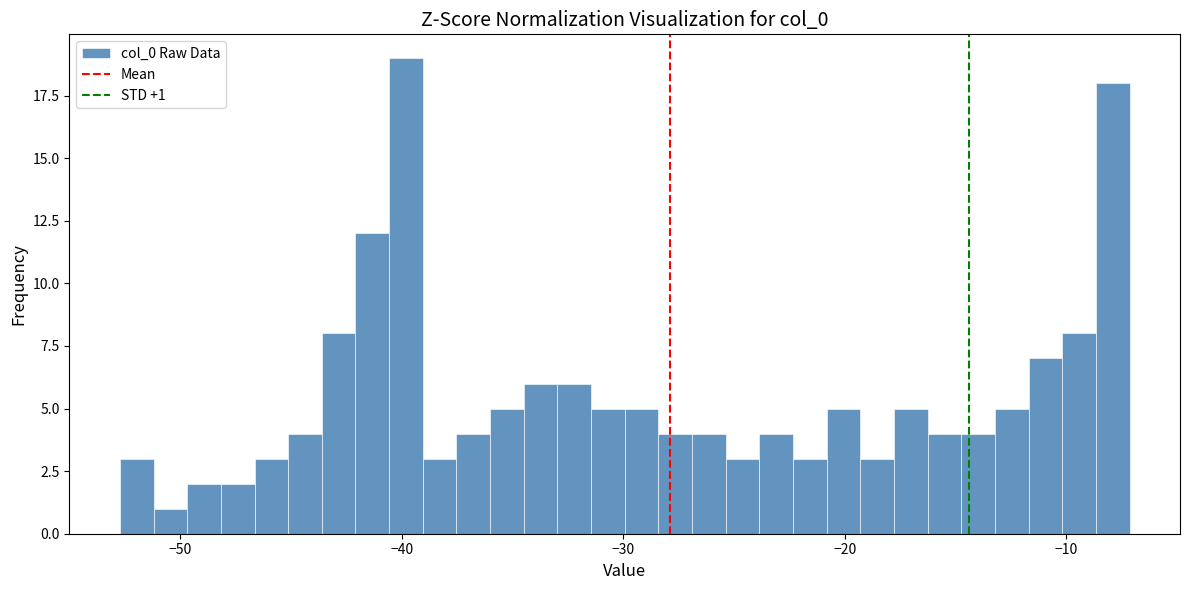

Around what value on the x-axis is the tallest bar? Give the approximate position of its centre, as read against the axis.

-40